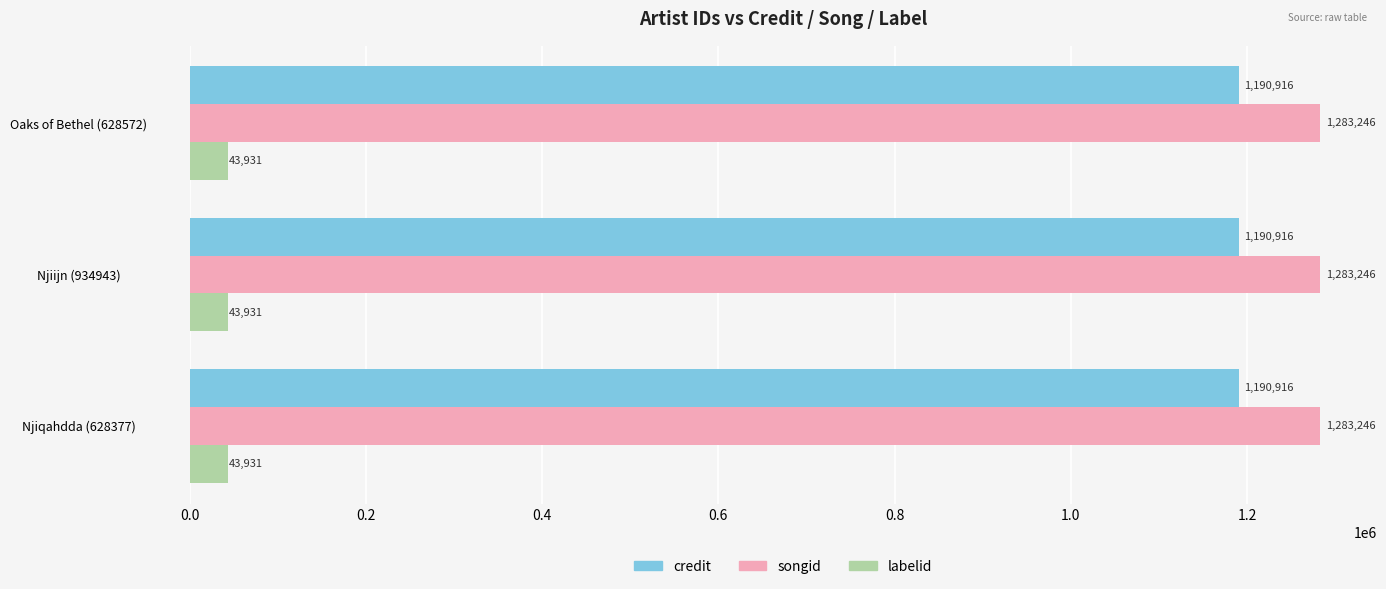

How many categories are shown in the chart?

3